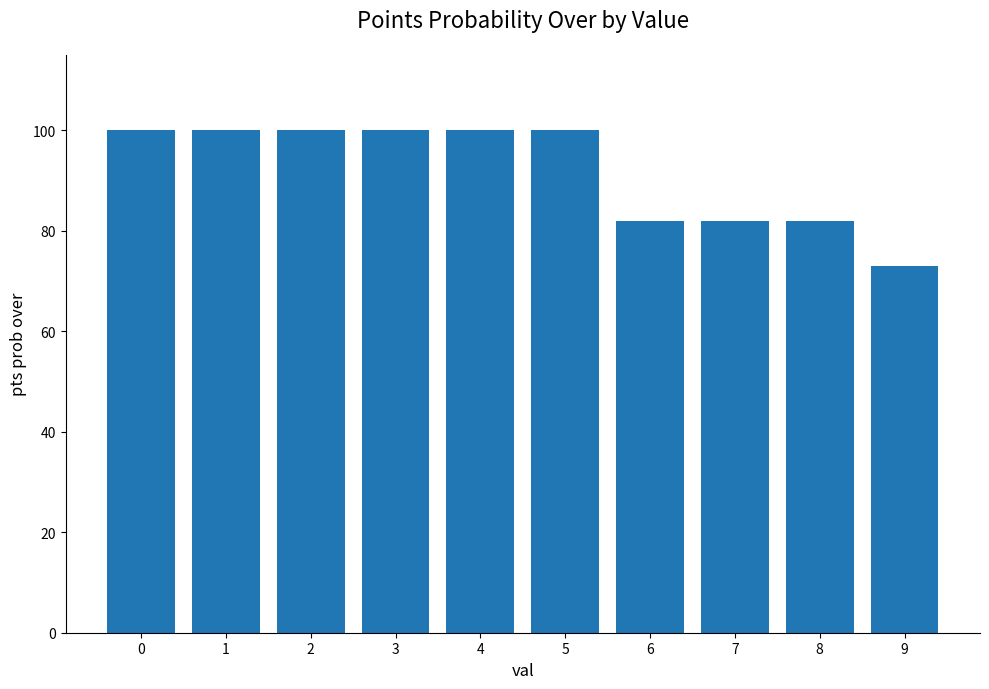

The chart shows a value of 82 at 7. True or false?

True